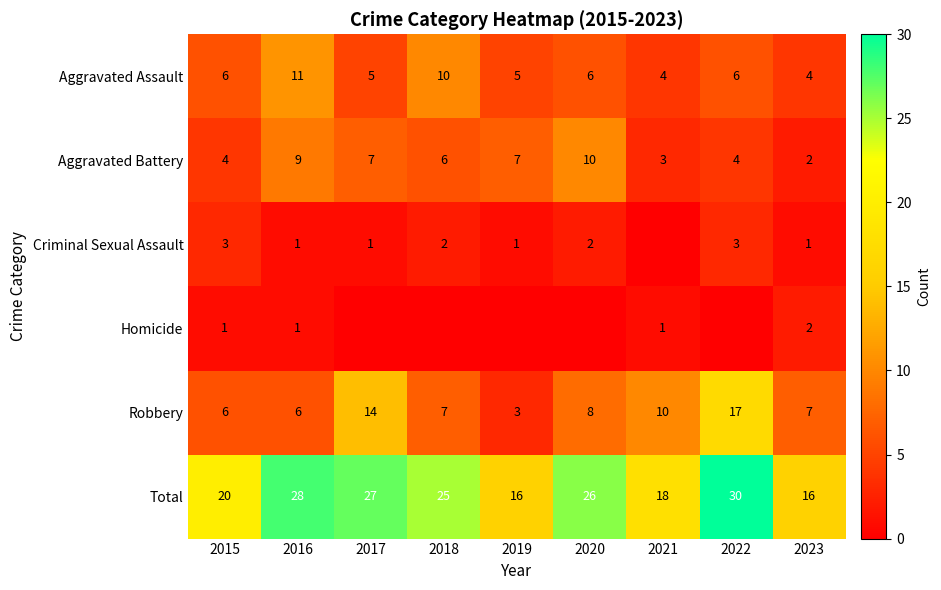

True or false: Aggravated Assault has a value of 6 at 2021.

False